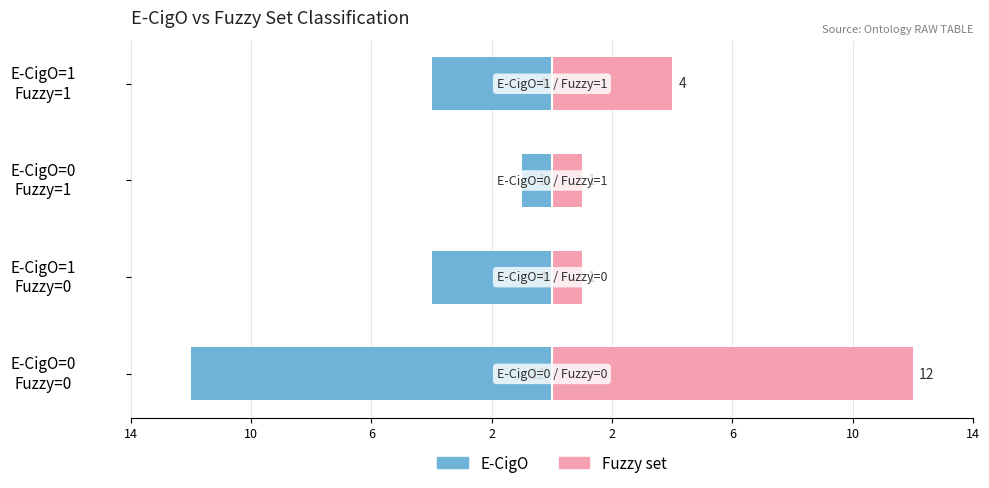

Is the value of E-CigO at E-CigO=0 Fuzzy=0 greater than the value of Fuzzy set at E-CigO=1 Fuzzy=0?

No